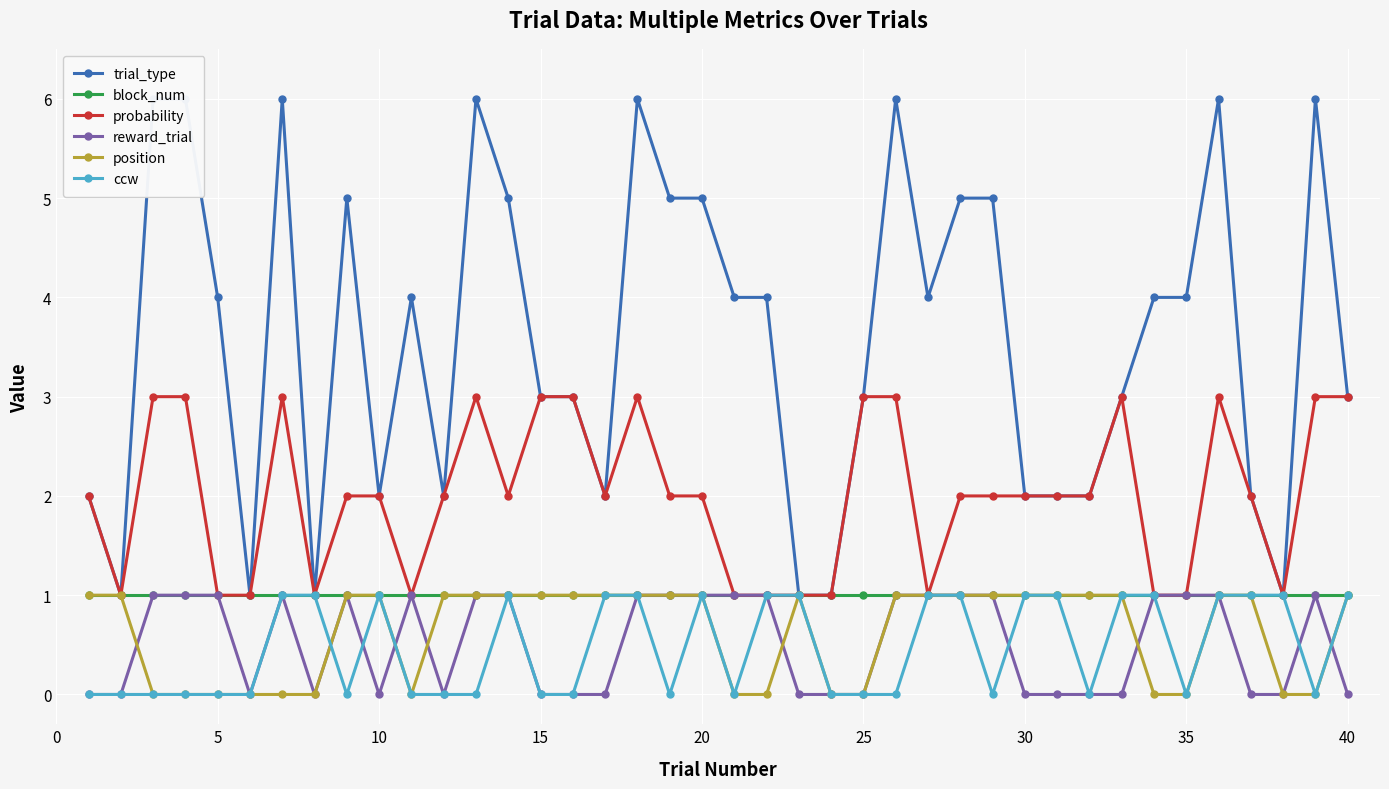

Which series has the largest total across all categories?

trial_type